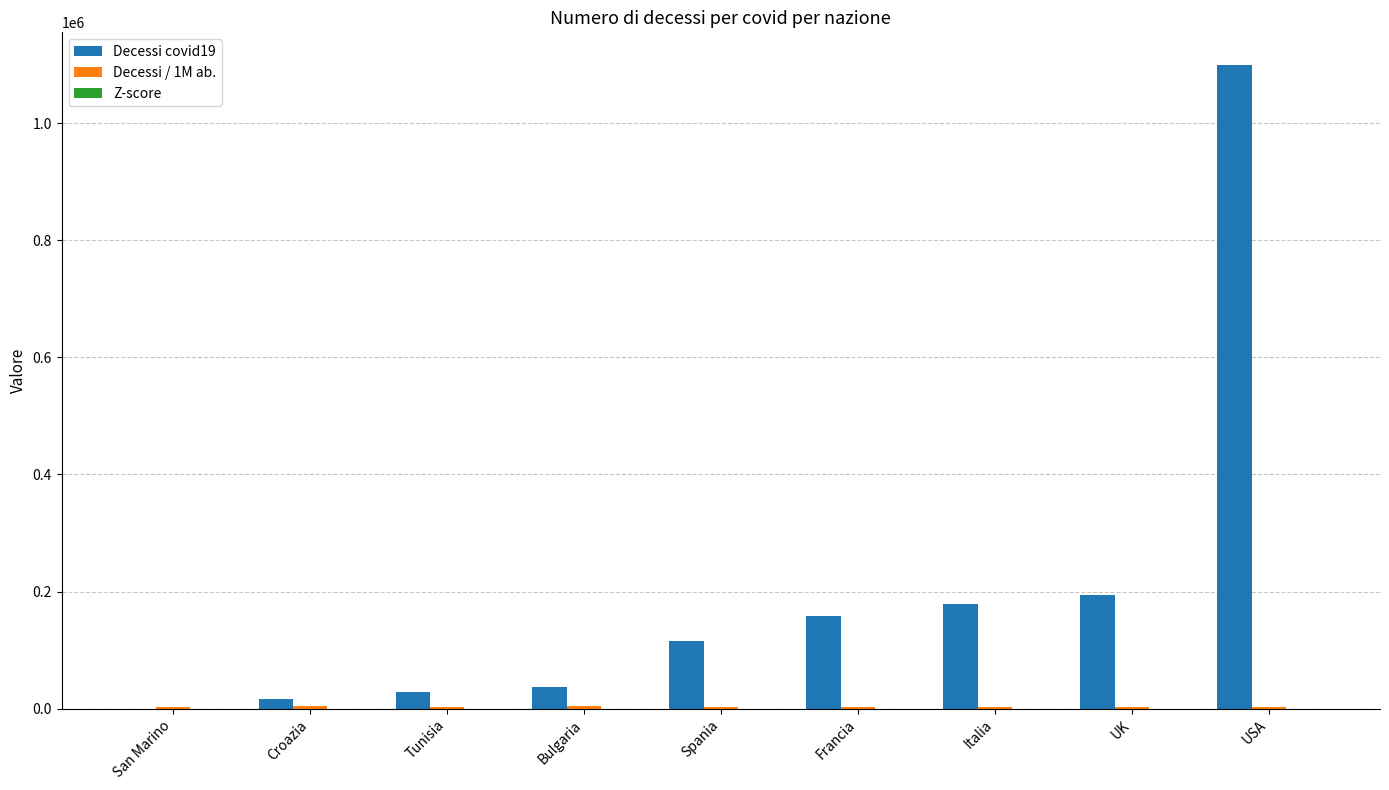

Which series has the largest total across all categories?

Decessi covid19